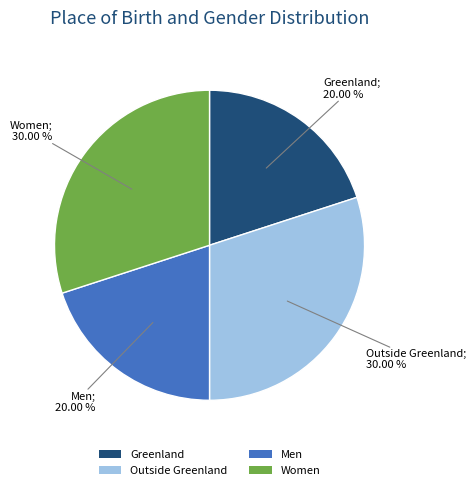

How many slices are in this pie chart?

4